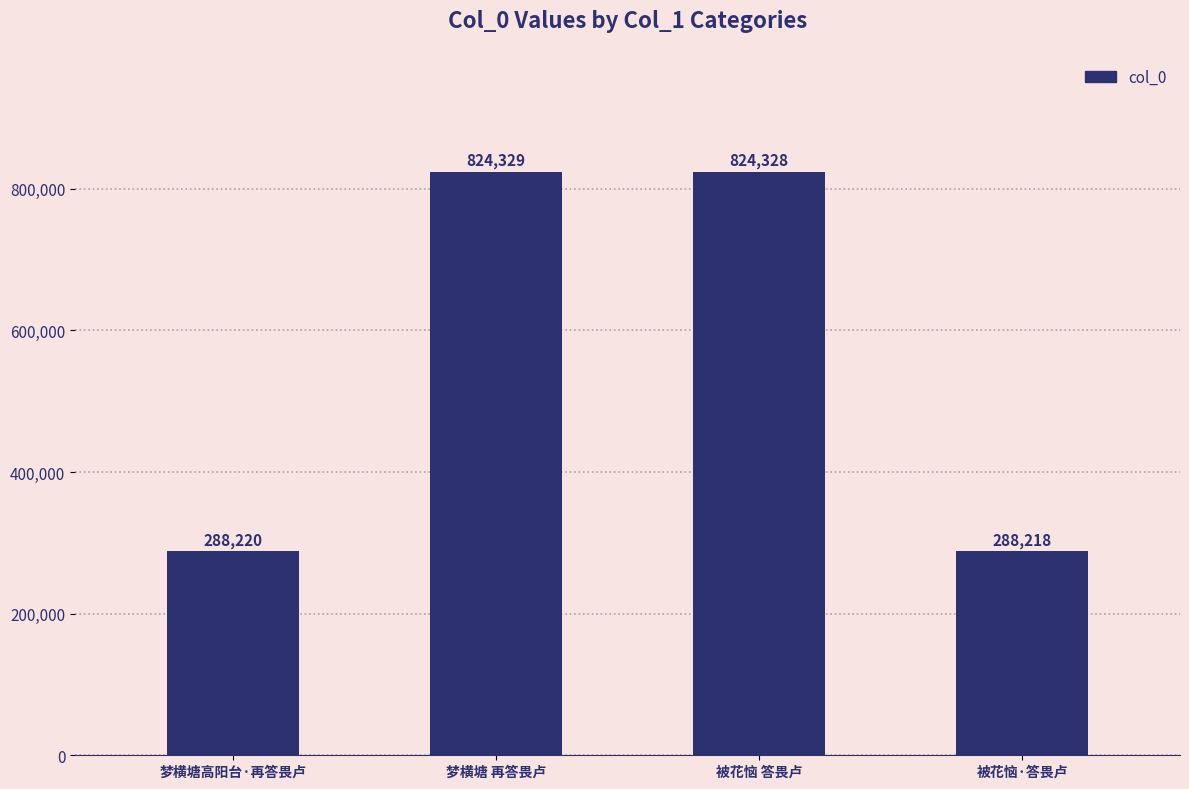

List the labels in order of value, smallest first.

被花恼·答畏卢, 梦横塘高阳台·再答畏卢, 被花恼 答畏卢, 梦横塘 再答畏卢